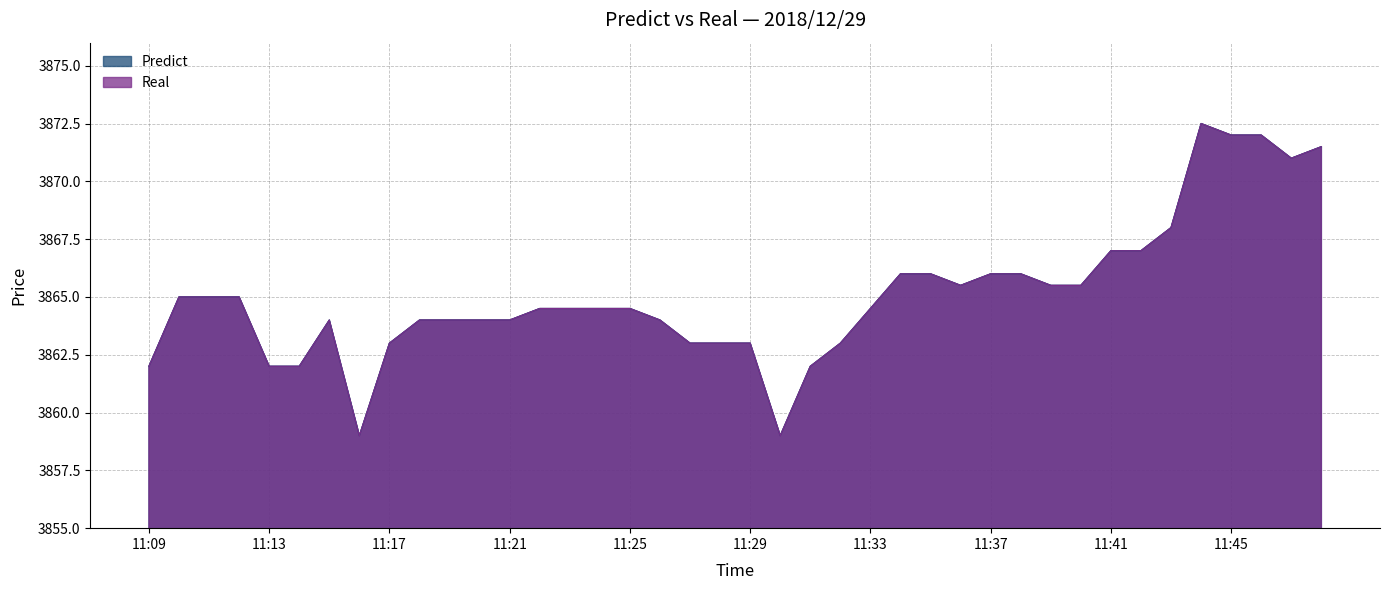

Does the chart display data point markers on the line(s)?

No